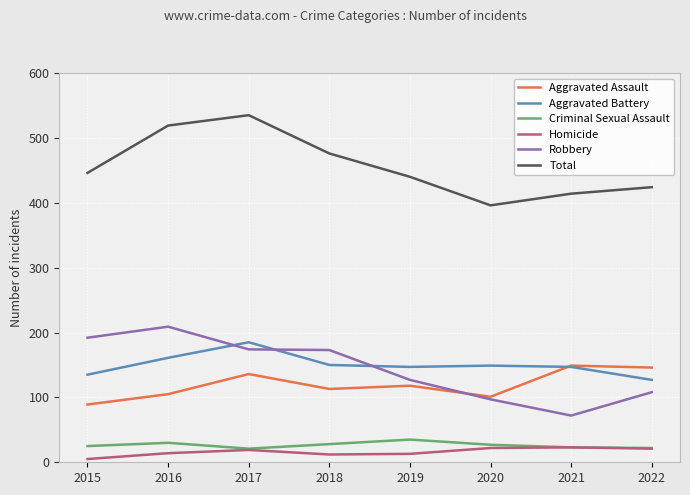

The value of Robbery at 2018 is 173. True or false?

True